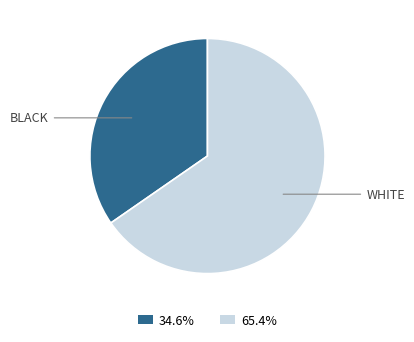

Does any single category account for the majority?

Yes